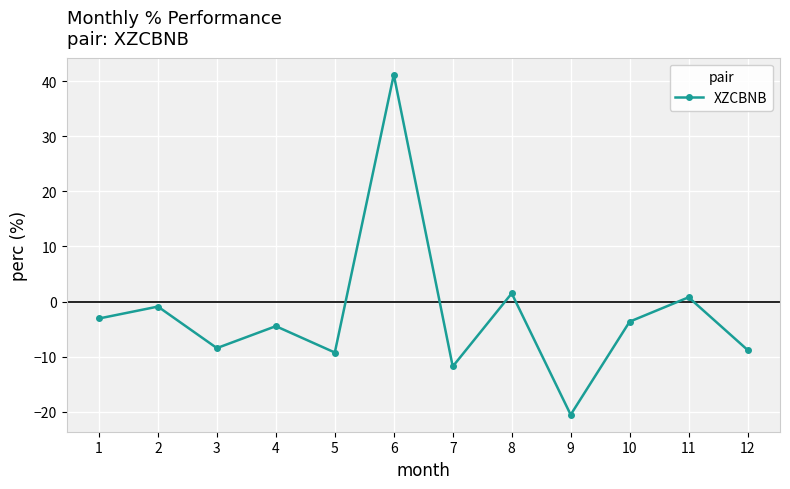

Where is the first local maximum?

2